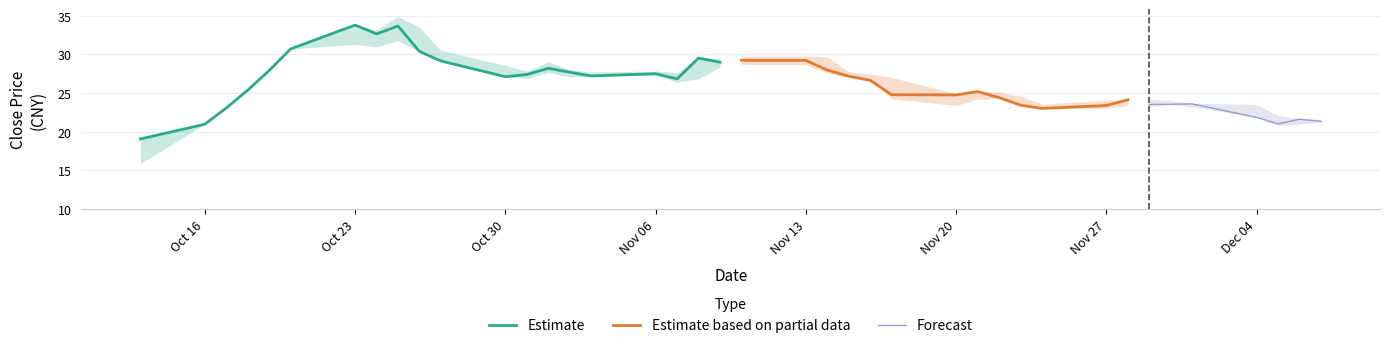

True or false: Estimate has a value of 42.2 at Oct 30.

False